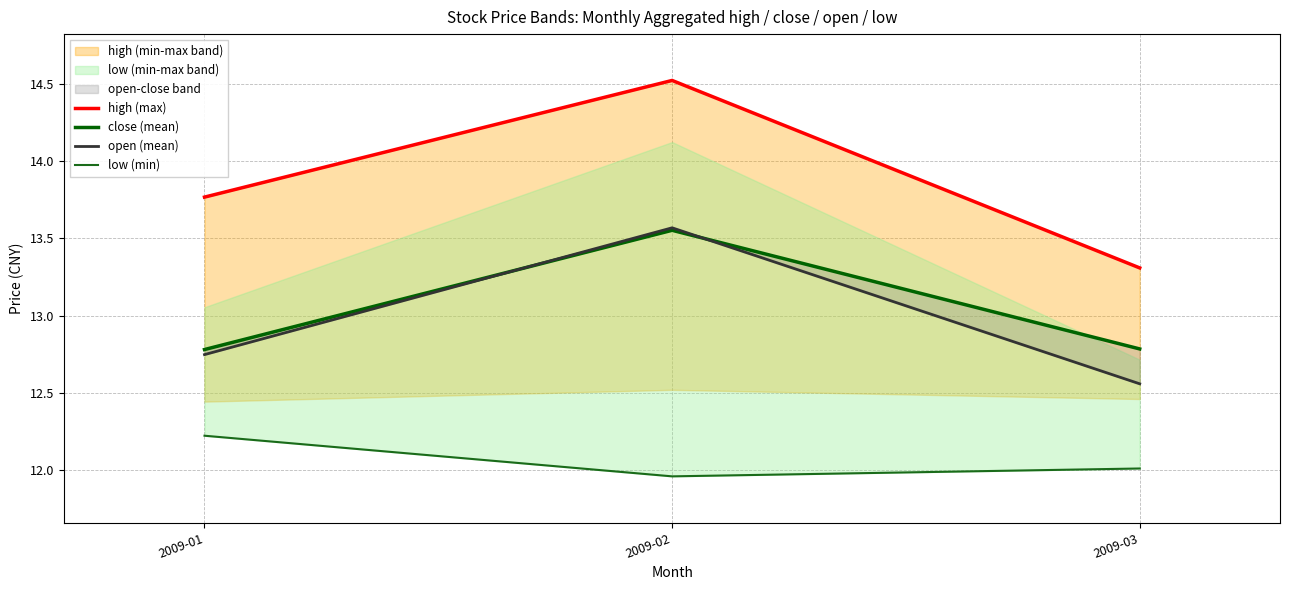

Which series has the widest spread of values?

high (max)